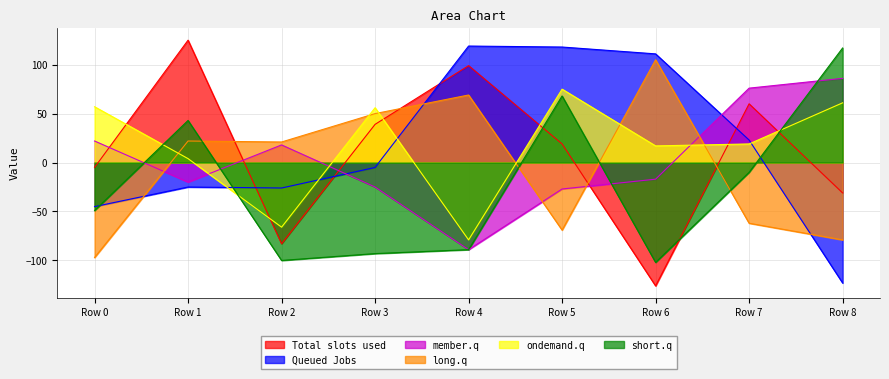

Which has a higher value, Row 4 or Row 6?

Row 4